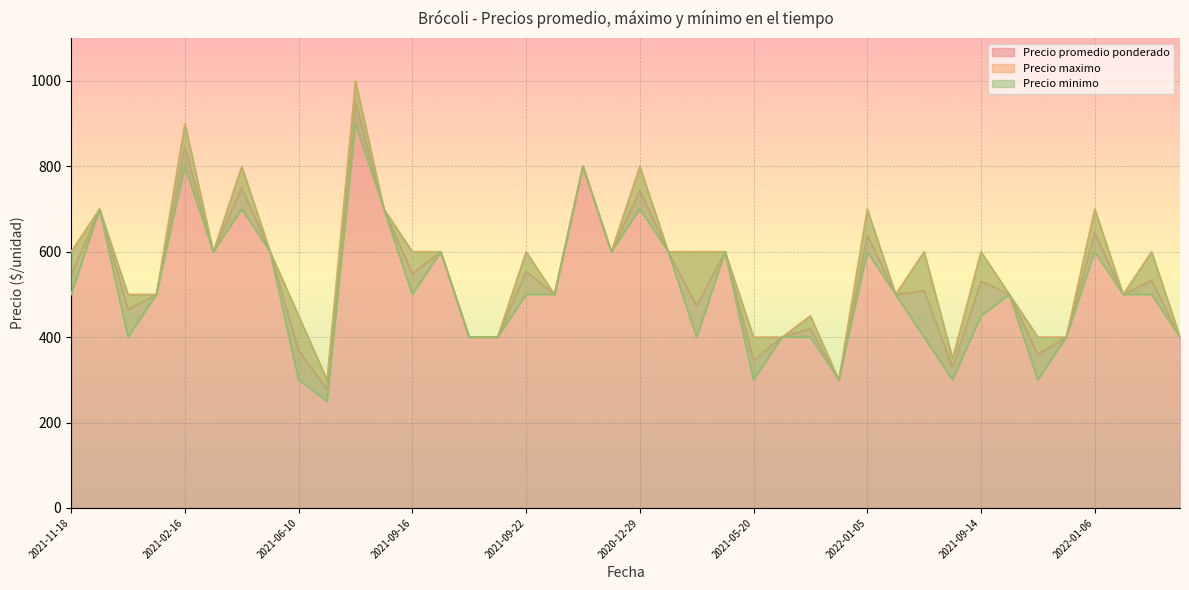

How many interior local valleys does the Precio minimo series have?

10